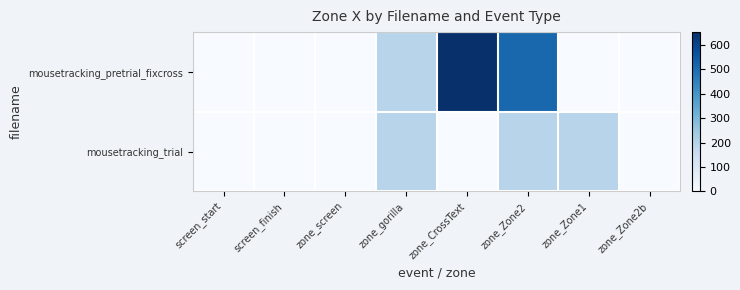

At which category is the sum across all series the highest?

zone_Zone2